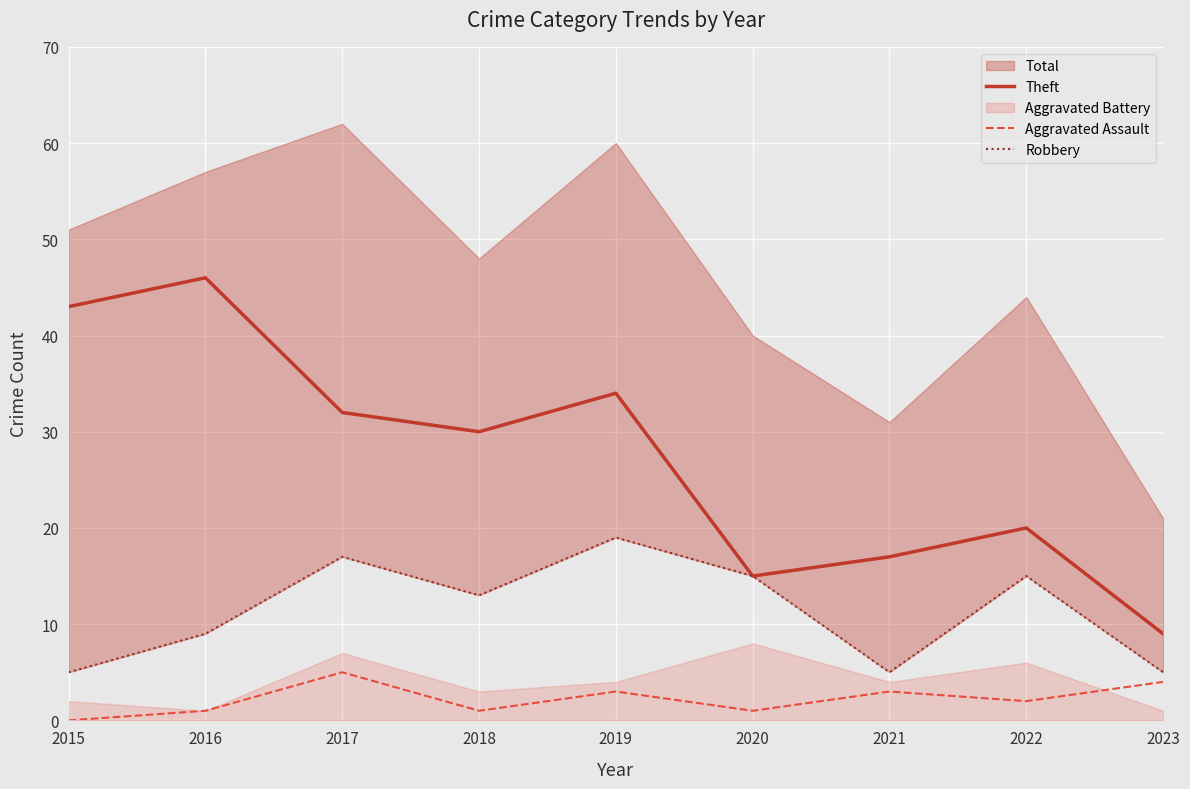

What is the maximum value for Theft?

46